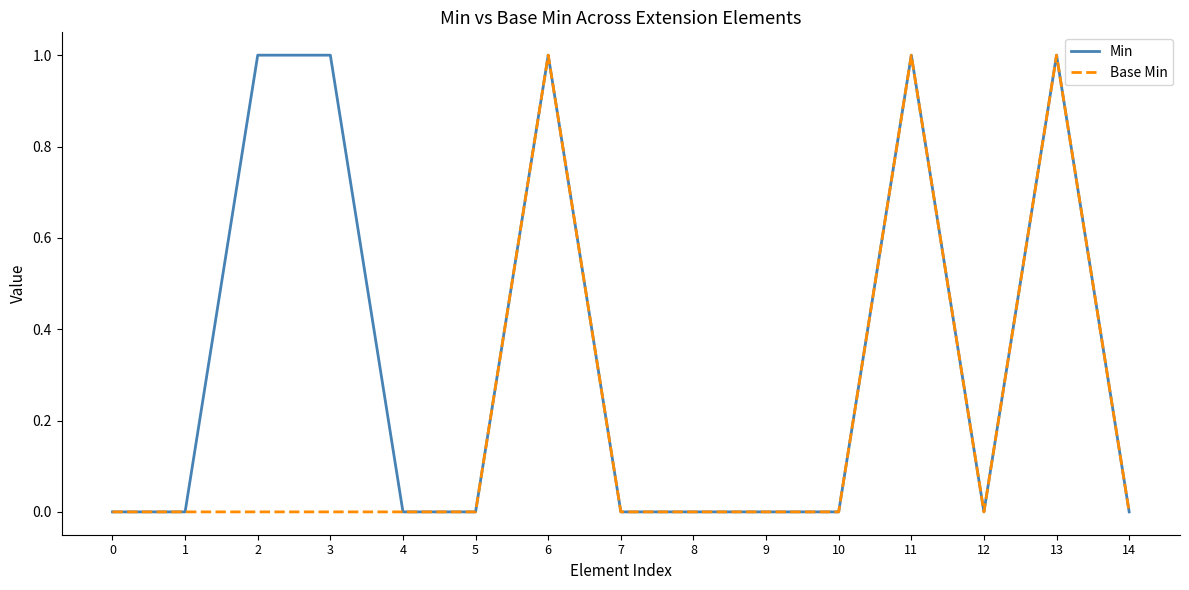

Which series has the largest total across all categories?

Min